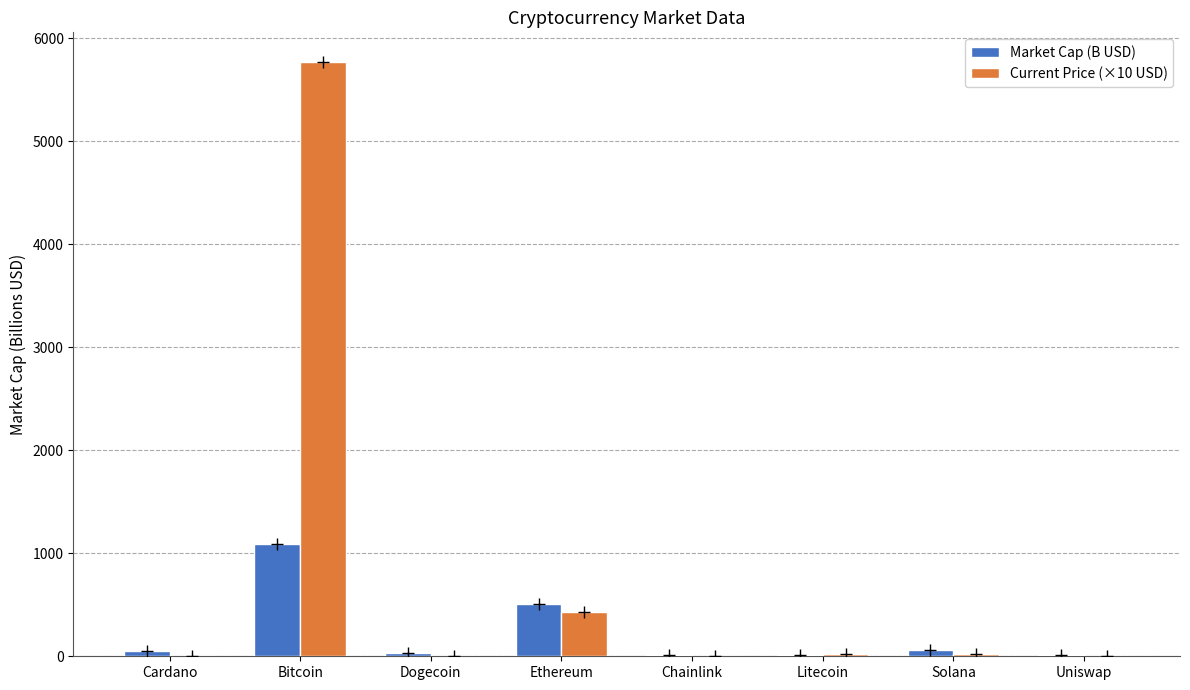

At which label does Market Cap (B USD) reach its peak?

Bitcoin